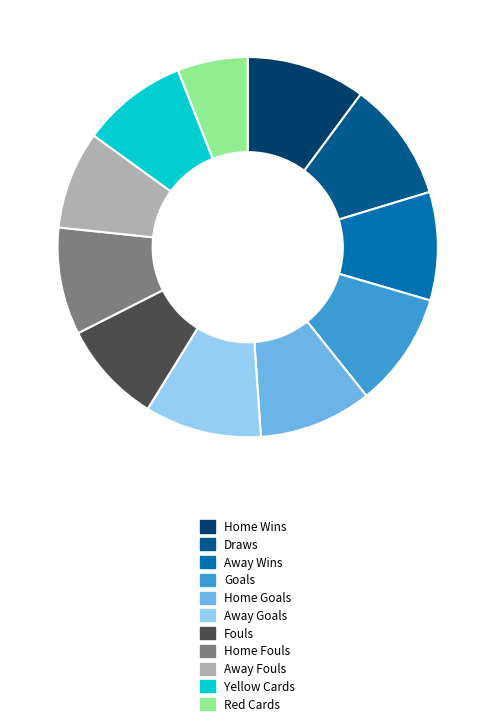

Do Yellow Cards and Home Goals together represent more than half of the pie?

No